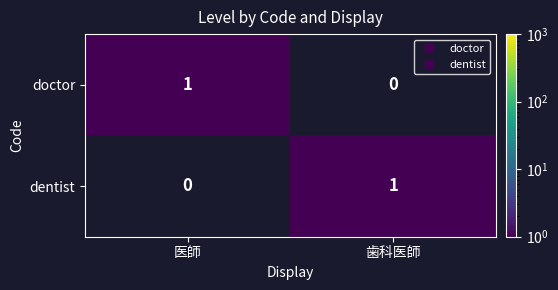

Rank the series at 歯科医師 from lowest to highest value.

doctor, dentist